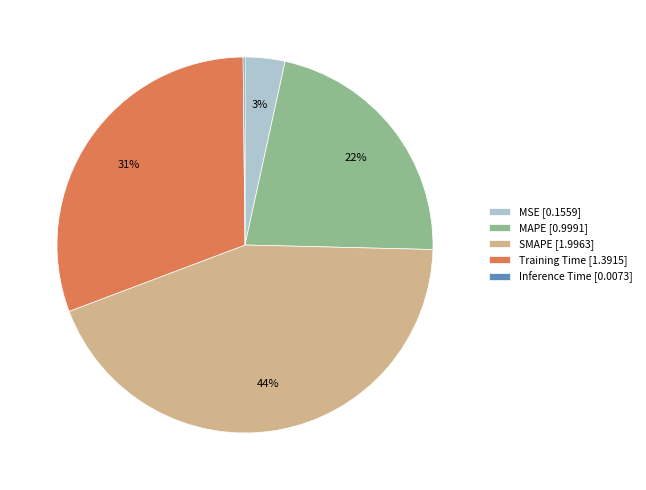

Between SMAPE [1.9963] and MAPE [0.9991], which is larger?

SMAPE [1.9963]